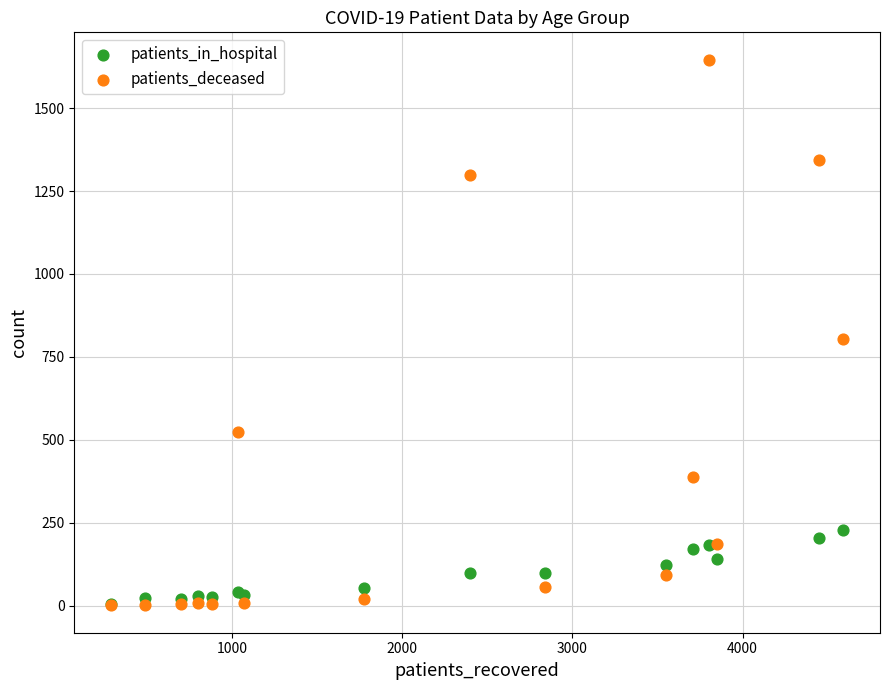

In the patients_deceased series, what Y value is closest to 823?

803